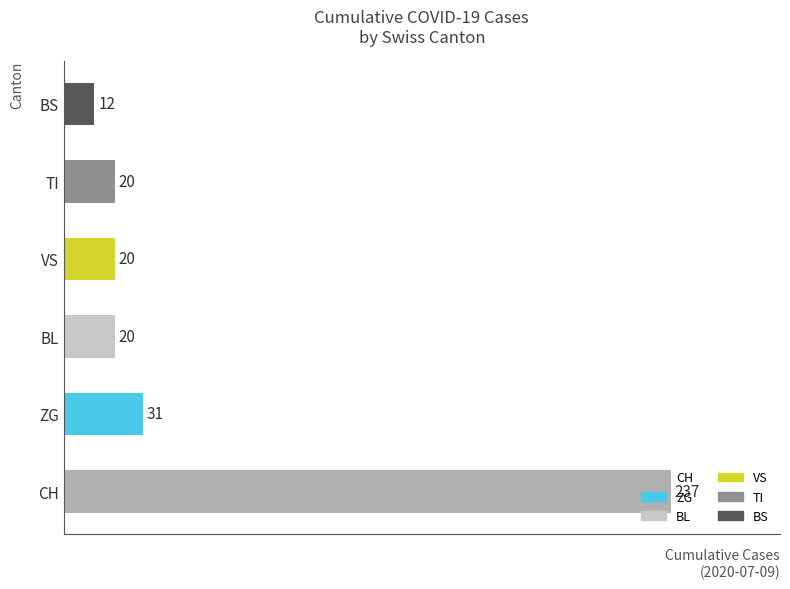

What is the greatest value displayed?

237